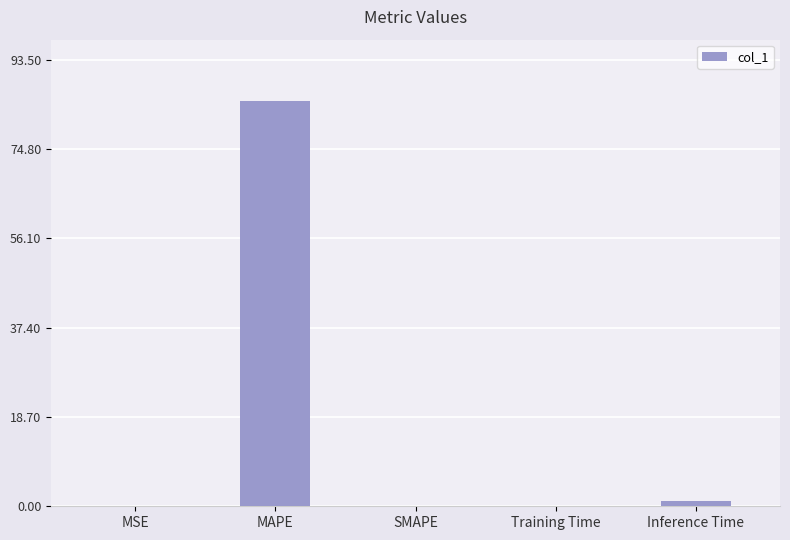

What is the average value?

17.2